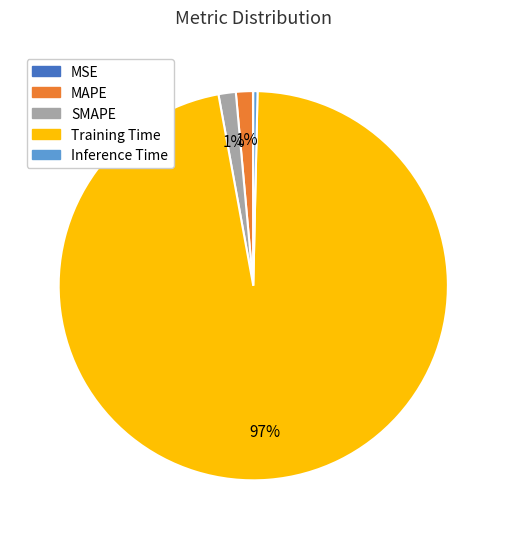

What percentage is the MAPE slice, to the nearest percent?

1%